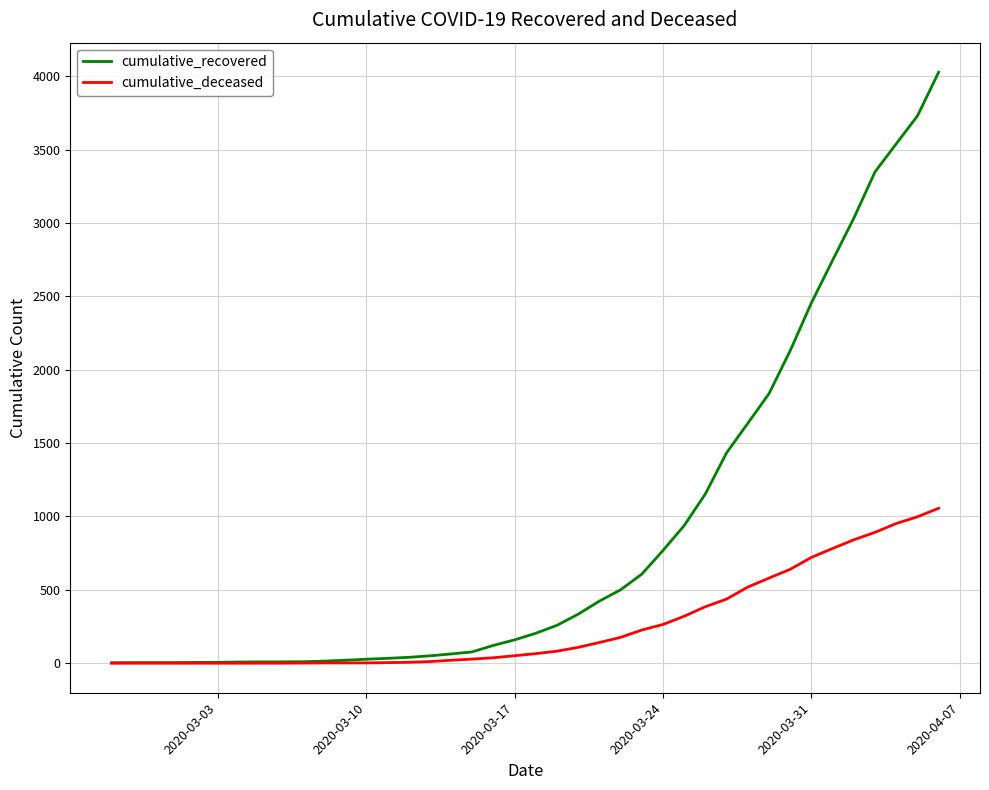

Which series has the largest total across all categories?

cumulative_recovered